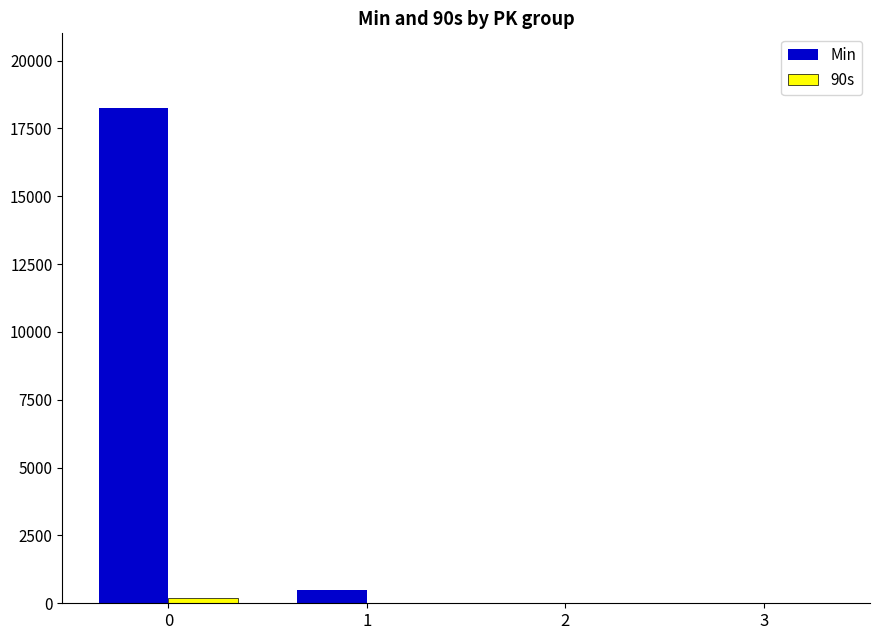

Is it true that Min equals 32341.7 at 0?

False